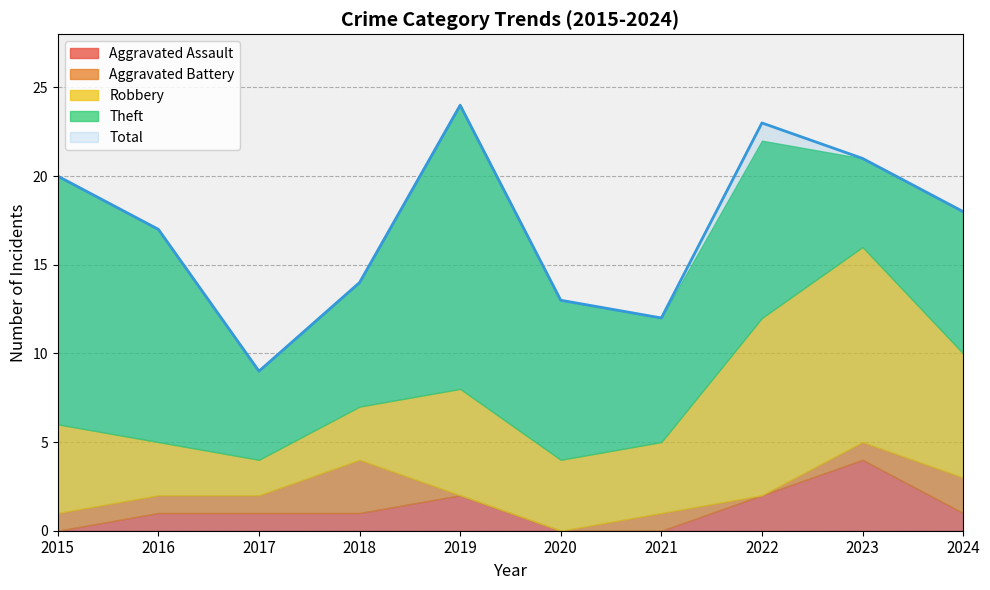

Which series has the largest range (max minus min)?

Total